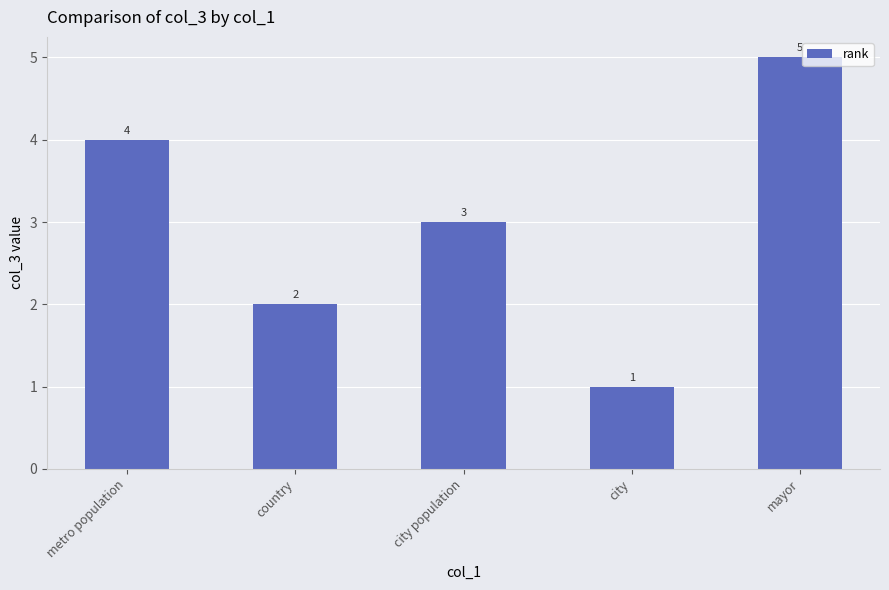

Reading left to right, extract all data points from this chart.

metro population=4	country=2	city population=3	city=1	mayor=5